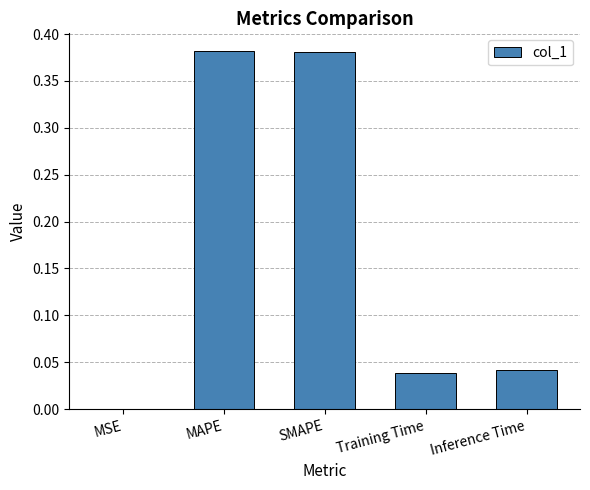

Is it true that the value at MSE is 0.0?

True